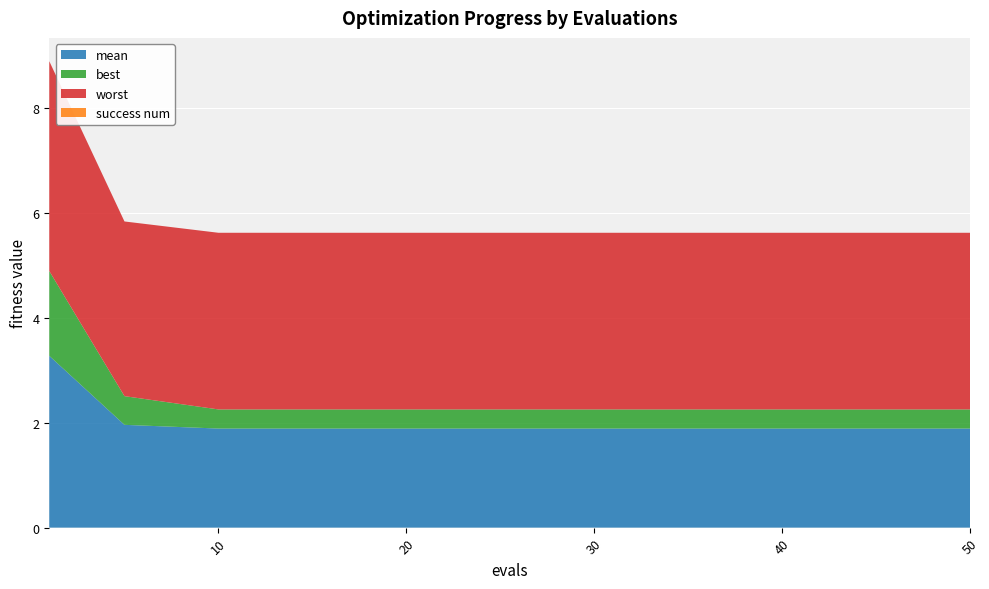

Reading left to right, extract all data points from this chart.

mean: 1=3.3	5=2.0	10=1.9	15=1.9	20=1.9	22=1.9	25=1.9	28=1.9	30=1.9	32=1.9	34=1.9	36=1.9	38=1.9	40=1.9	42=1.9	44=1.9	46=1.9	48=1.9	50=1.9
best: 1=1.6	5=0.5	10=0.4	15=0.4	20=0.4	22=0.4	25=0.4	28=0.4	30=0.4	32=0.4	34=0.4	36=0.4	38=0.4	40=0.4	42=0.4	44=0.4	46=0.4	48=0.4	50=0.4
worst: 1=4.0	5=3.3	10=3.4	15=3.4	20=3.4	22=3.4	25=3.4	28=3.4	30=3.4	32=3.4	34=3.4	36=3.4	38=3.4	40=3.4	42=3.4	44=3.4	46=3.4	48=3.4	50=3.4
success num: 1=0.0	5=0.0	10=0.0	15=0.0	20=0.0	22=0.0	25=0.0	28=0.0	30=0.0	32=0.0	34=0.0	36=0.0	38=0.0	40=0.0	42=0.0	44=0.0	46=0.0	48=0.0	50=0.0